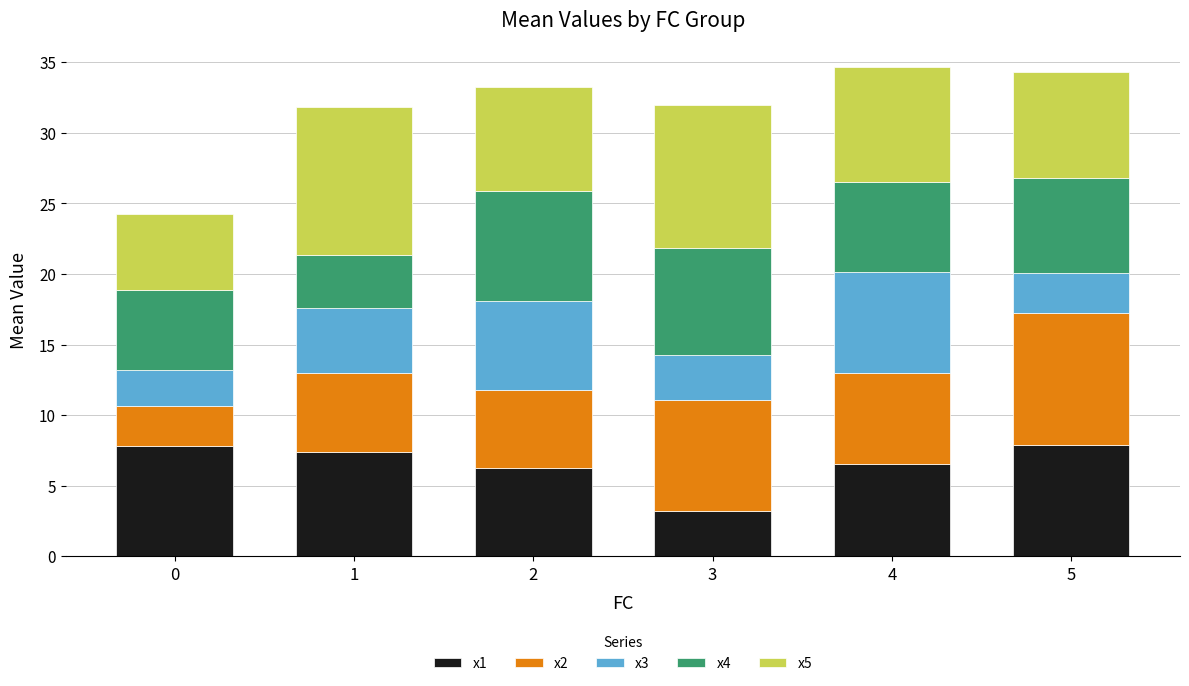

What is the total value across all series at 3?

31.9